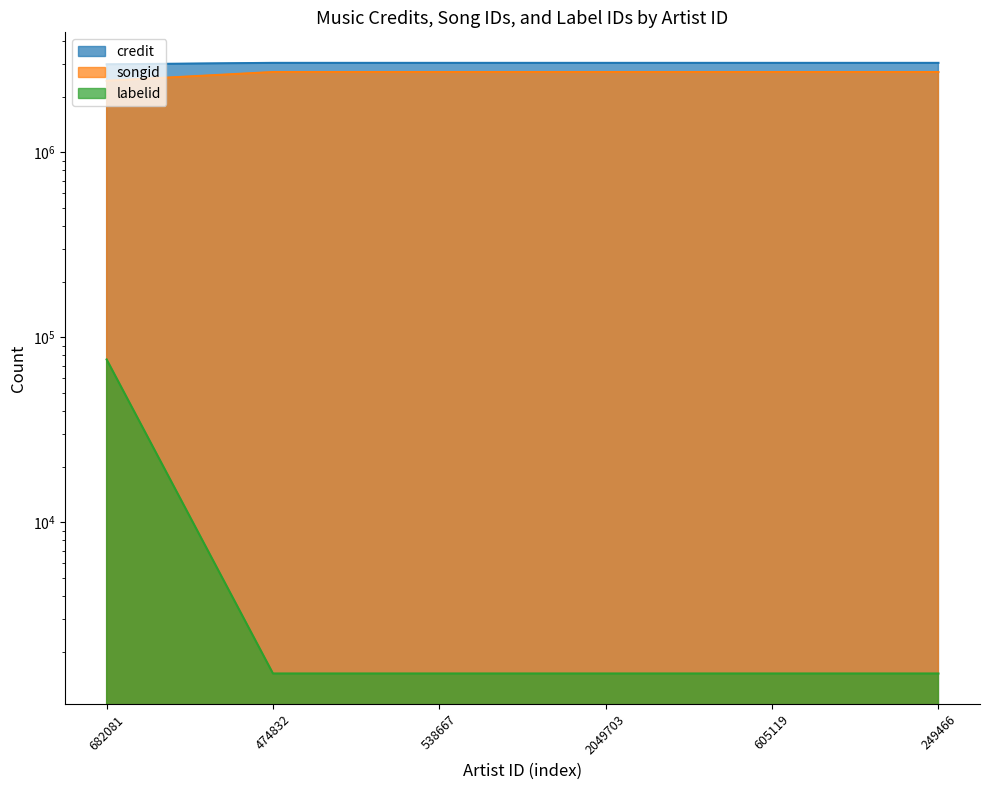

What is the label of the 5th point from the left?

605119